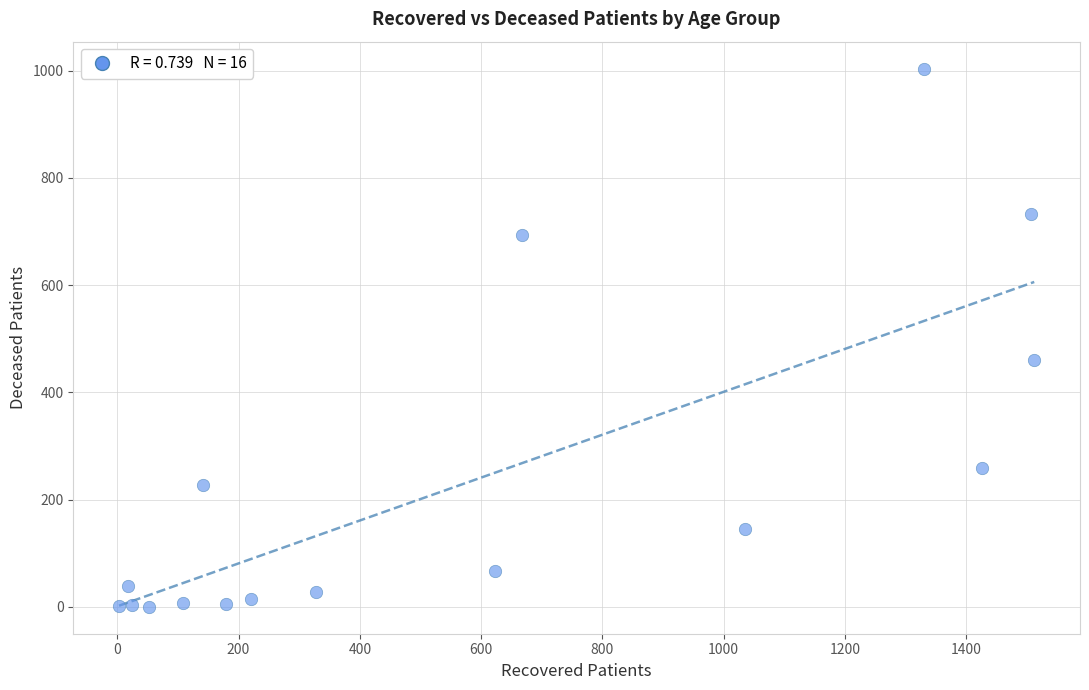

What Y value in the scatter plot is closest to 502?

461